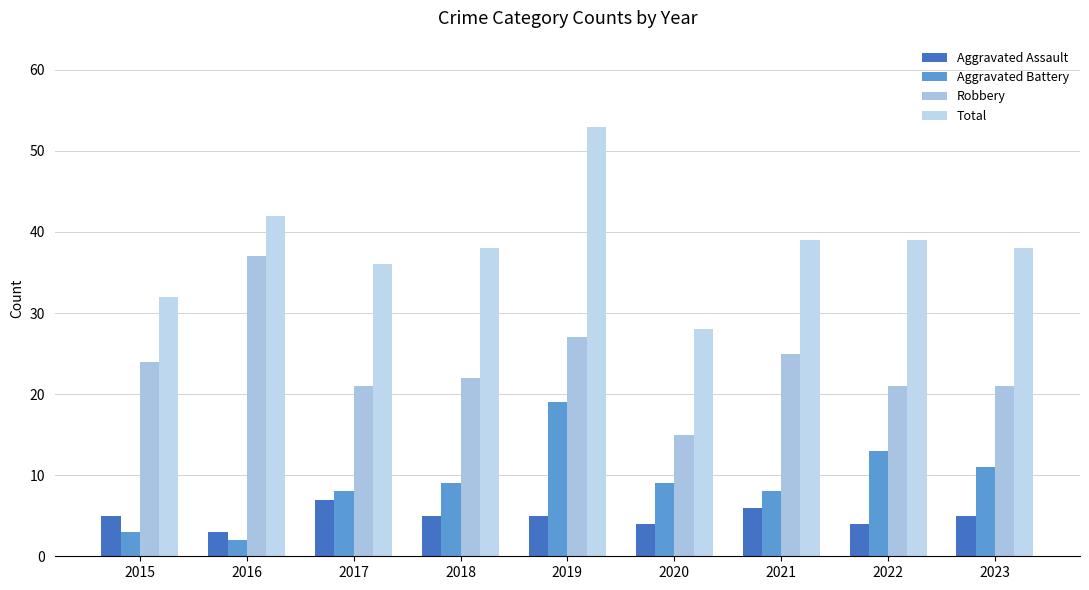

What is the average value of the Aggravated Assault series?

5